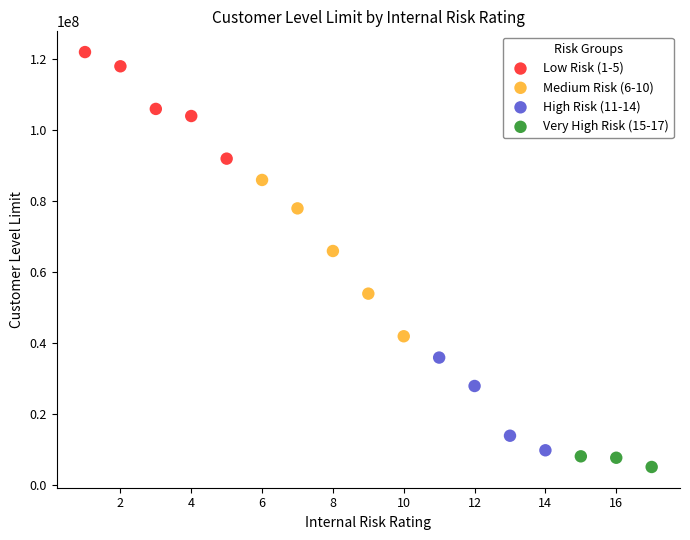

Which series contains the highest Y value?

Low Risk (1-5)